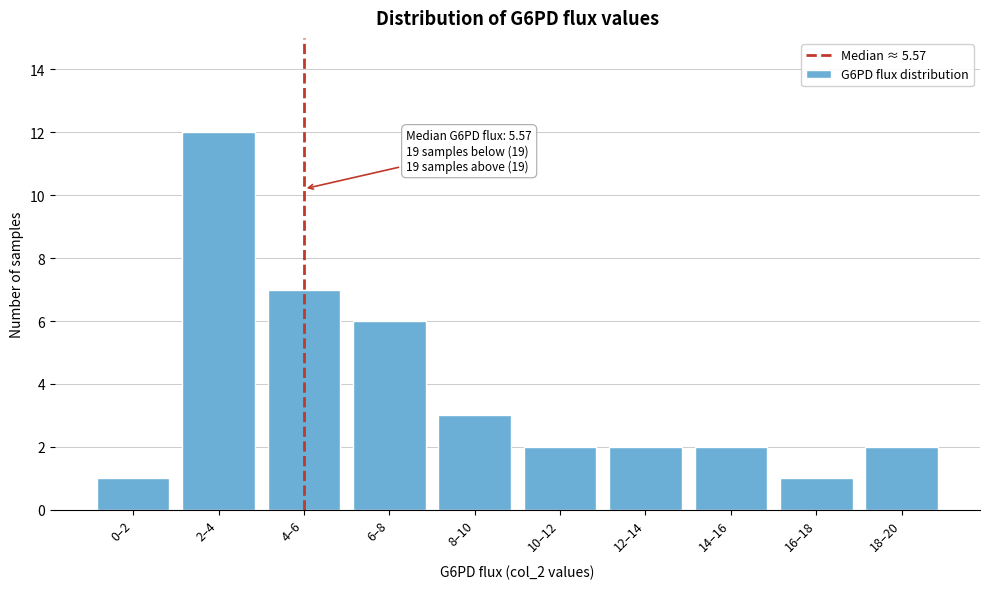

Reading right to left, extract all data points from this chart.

2	1	2	2	2	3	6	7	12	1